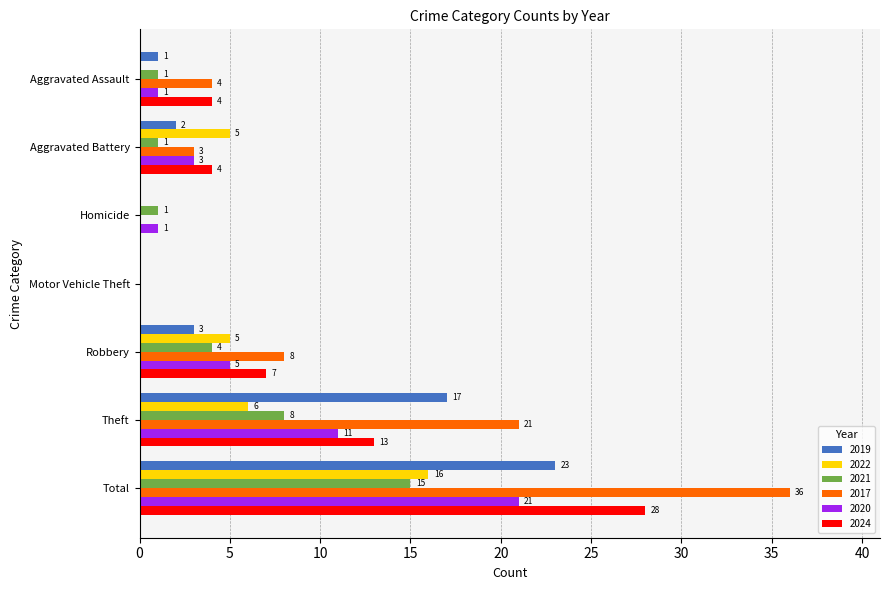

What is the average value of the 2017 series?

10